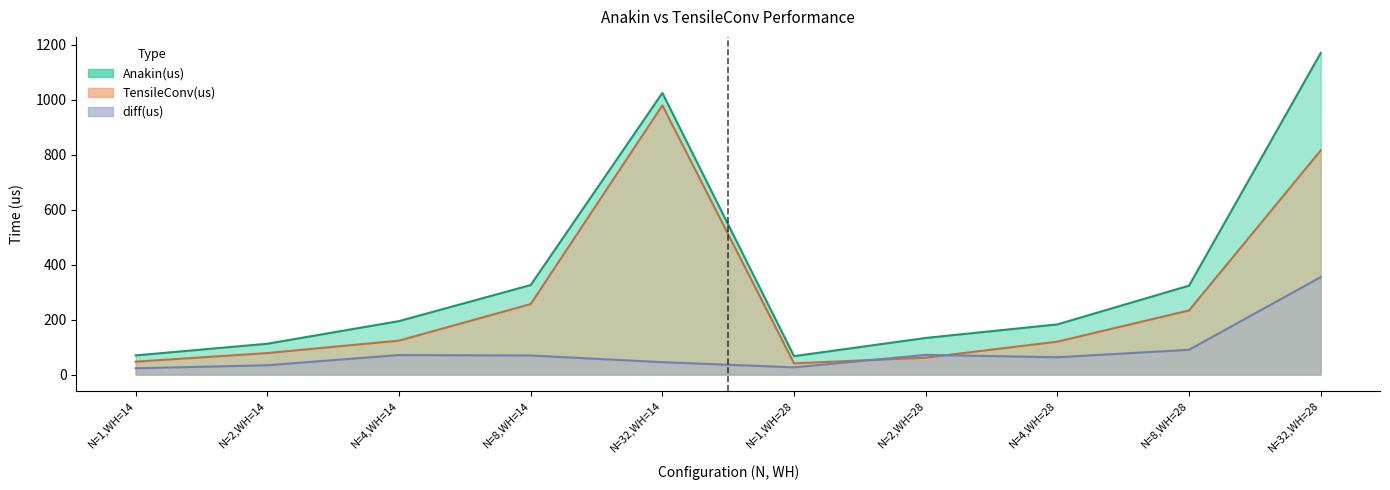

True or false: Anakin(us) and TensileConv(us) intersect in this chart.

False